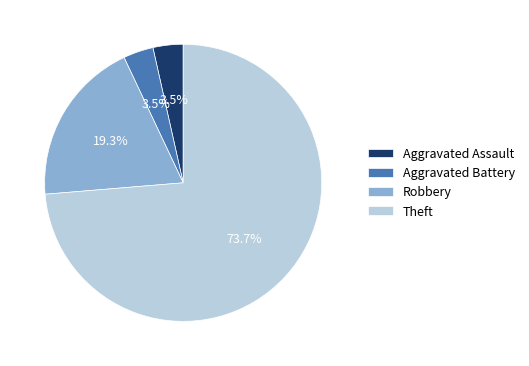

Count the number of slices in the pie.

4